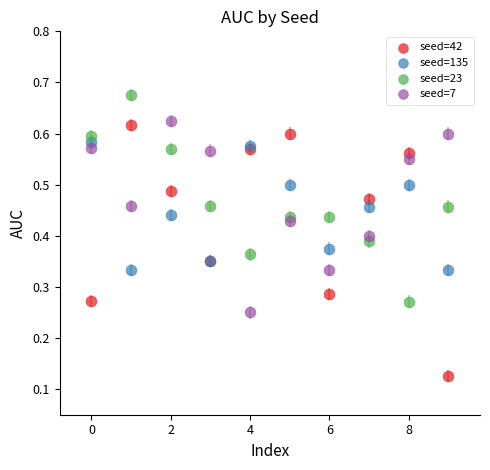

Which series reaches the maximum Y coordinate?

seed=23